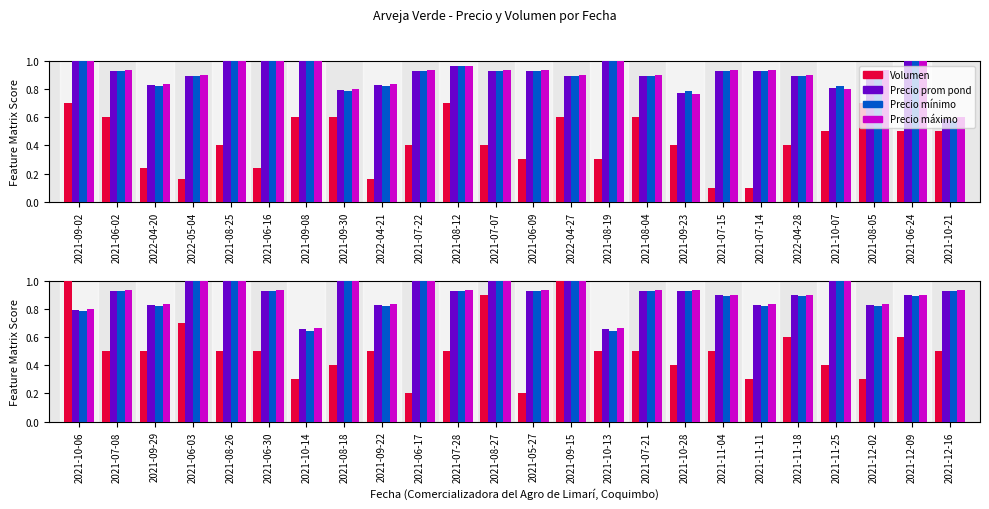

Which category has the highest value across all series?

2021-09-02